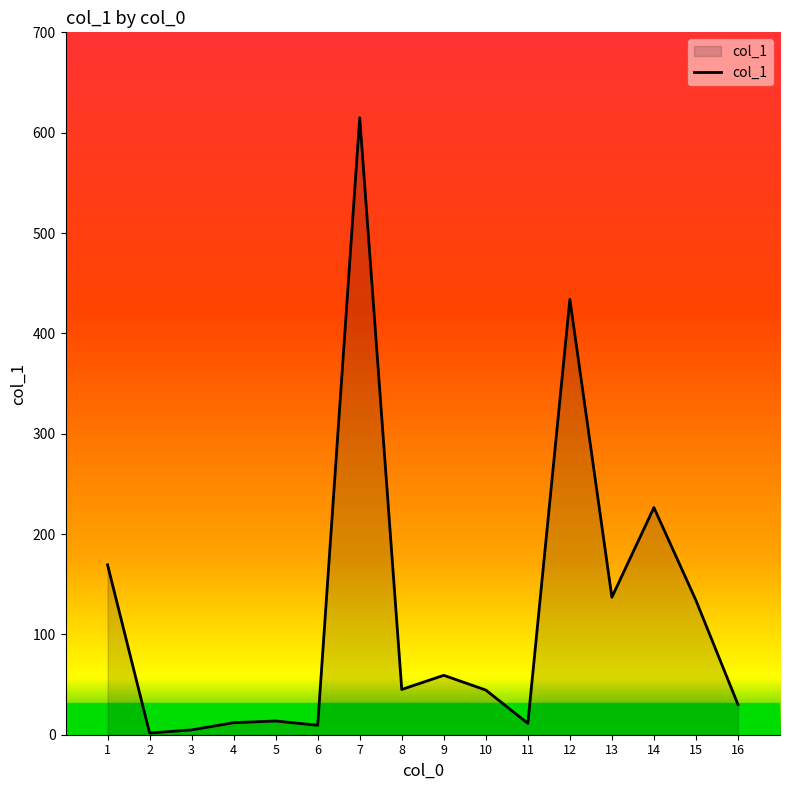

What is the smallest value displayed?

1.7